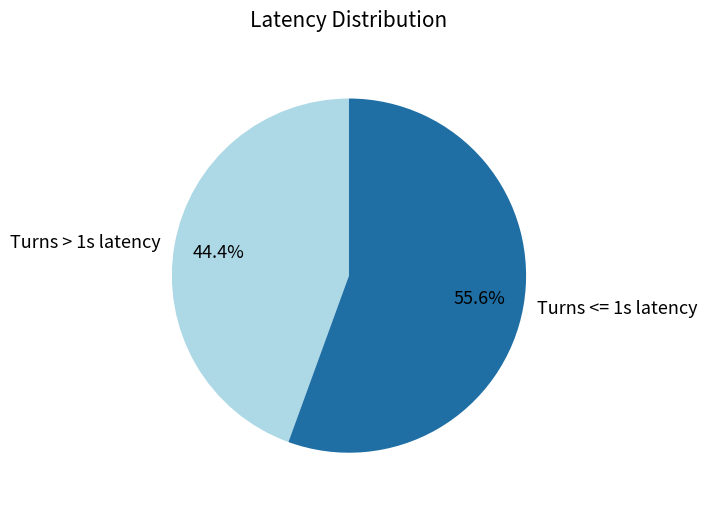

What is the majority slice?

Turns <= 1s latency